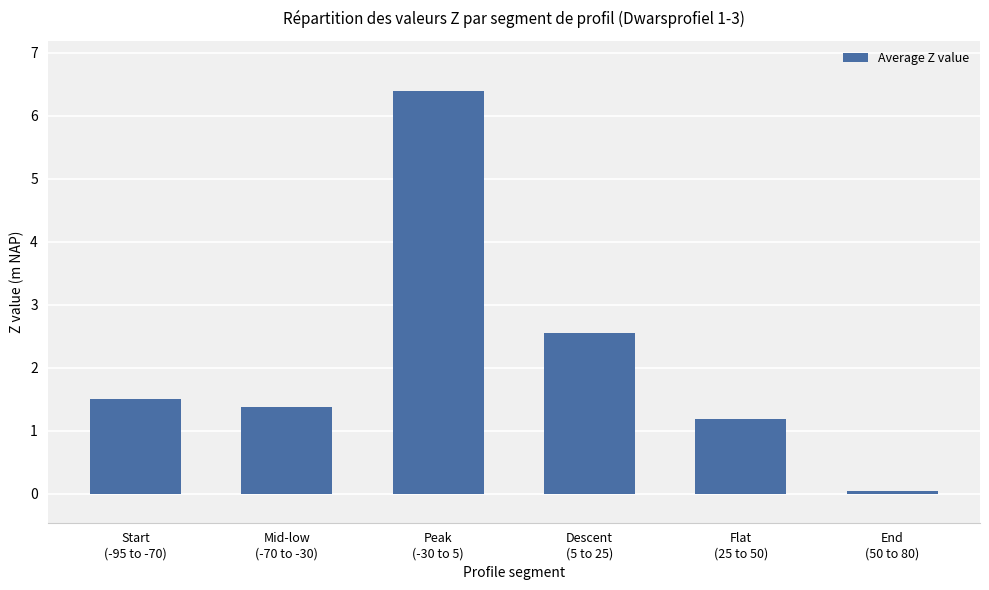

At which label does the data first exceed 1?

Start
(-95 to -70)